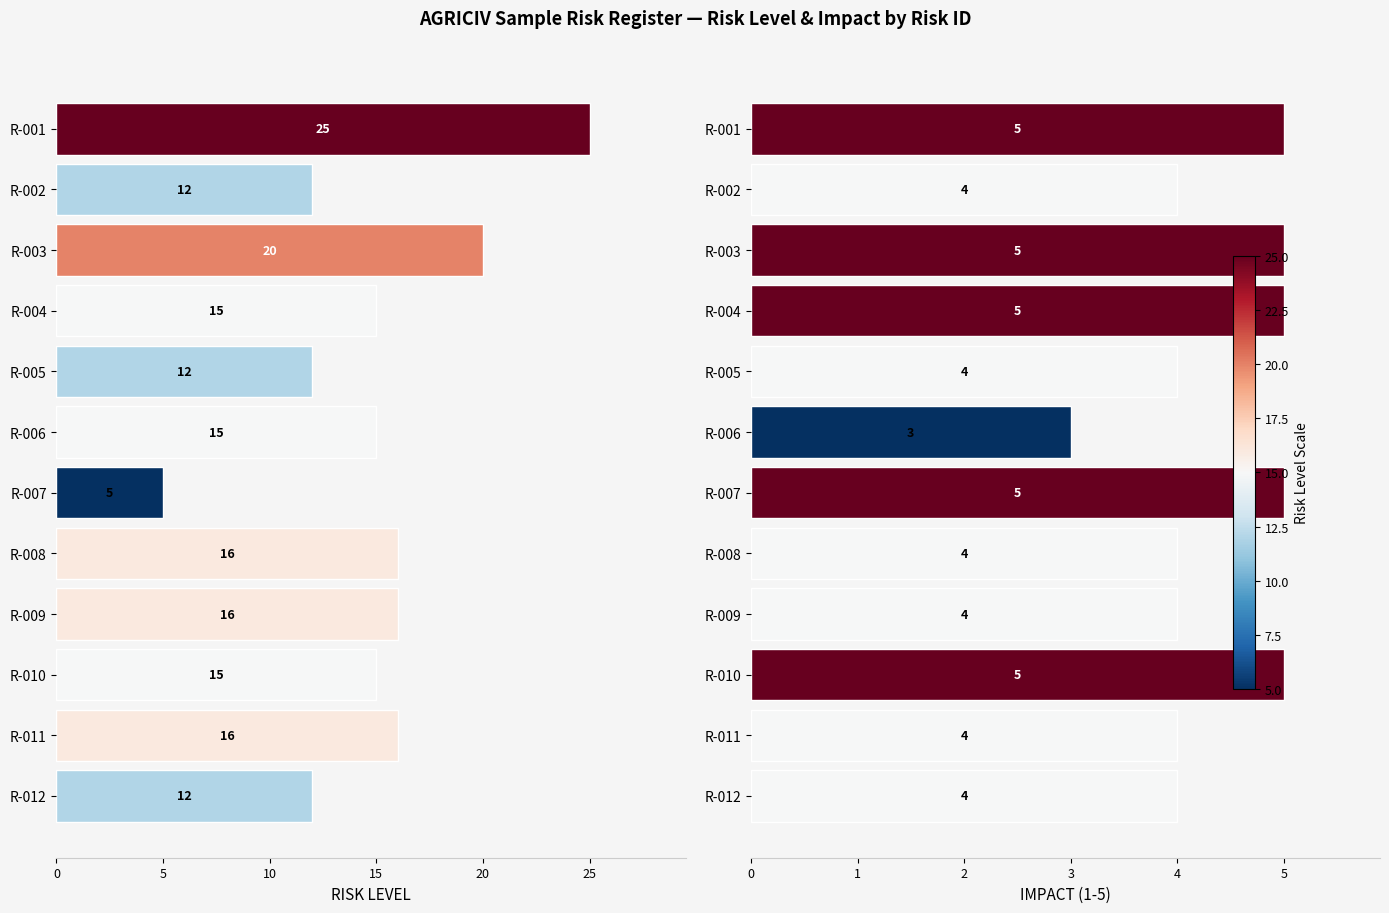

Which series has the largest range (max minus min)?

RISK LEVEL